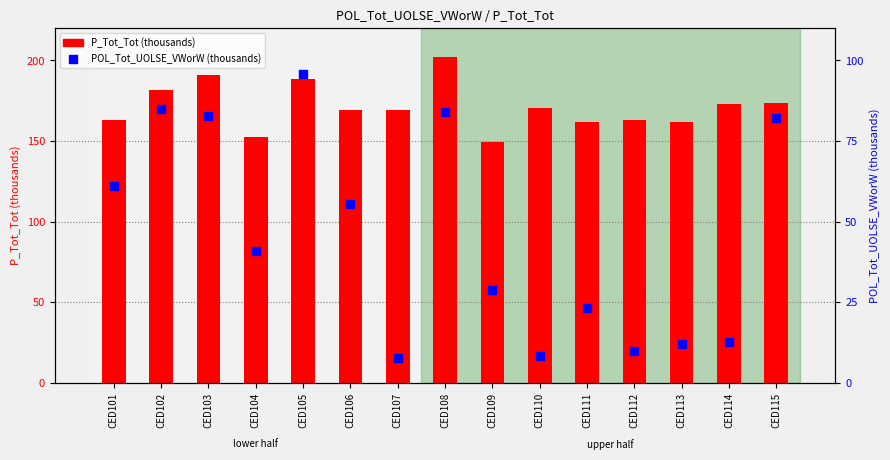

What are all the series names shown in the legend?

P_Tot_Tot (thousands), POL_Tot_UOLSE_VWorW (thousands)